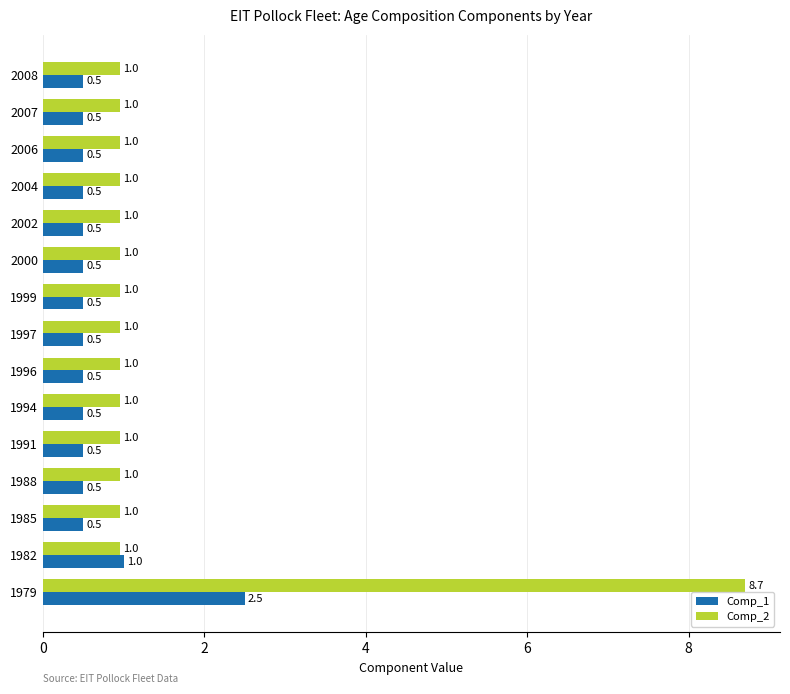

What is the difference between the maximum and second lowest values in the Comp_2 series?

7.7